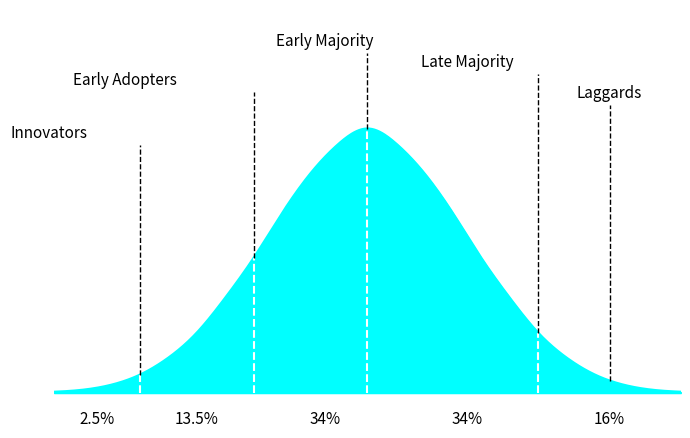

Does the chart display data point markers on the line(s)?

No